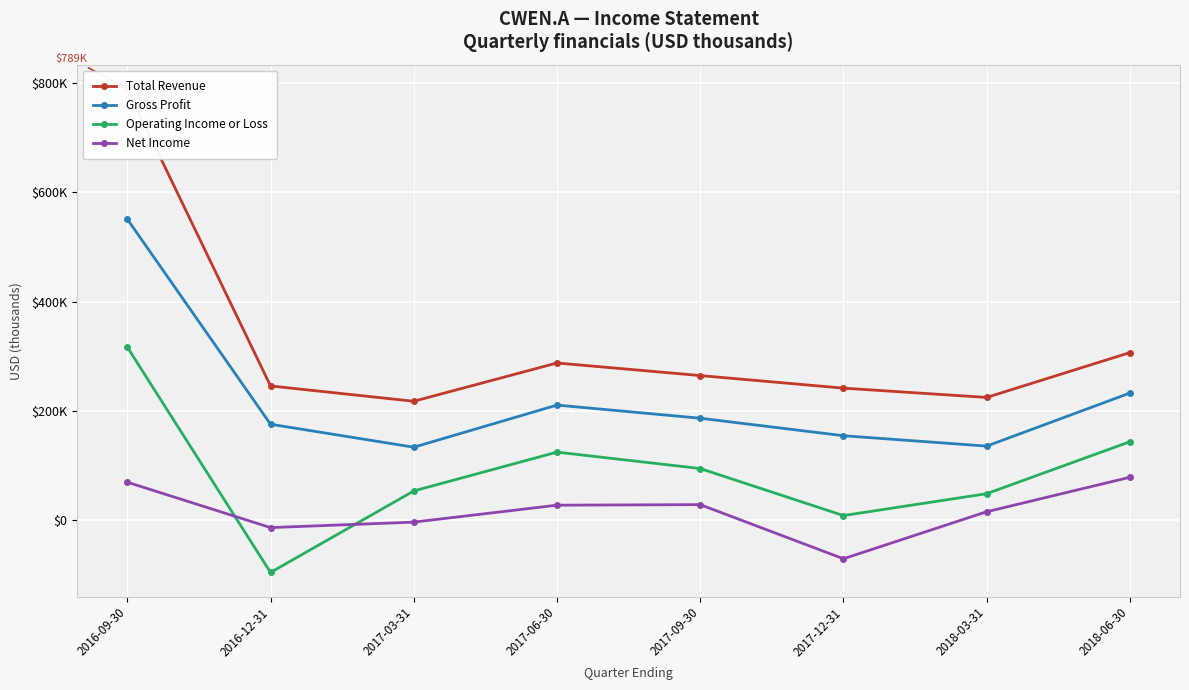

What are all the series names shown in the legend?

Total Revenue, Gross Profit, Operating Income or Loss, Net Income